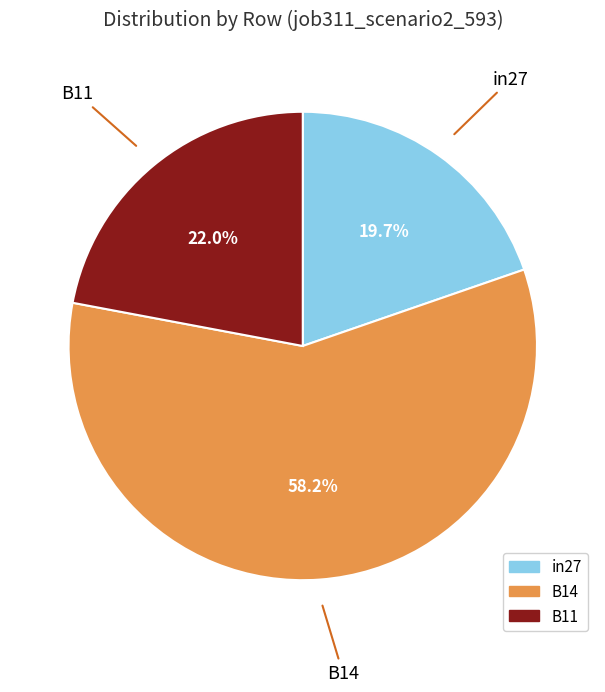

To the nearest percent, what is the difference between the largest and smallest slice percentages?

39%